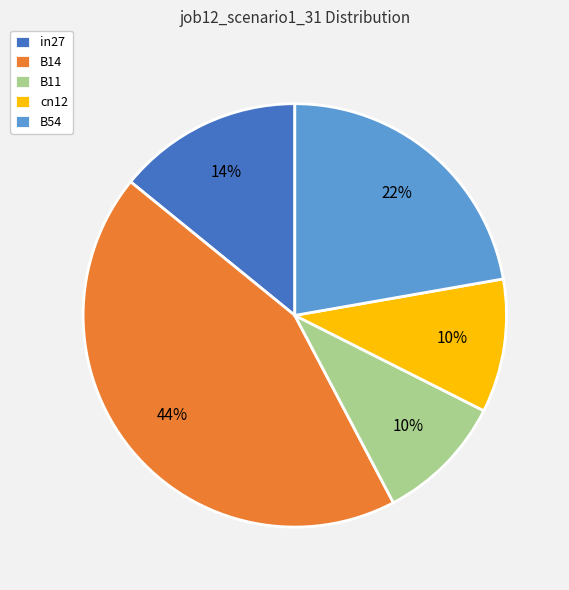

To the nearest percent, what percentage of the pie is B54?

22%